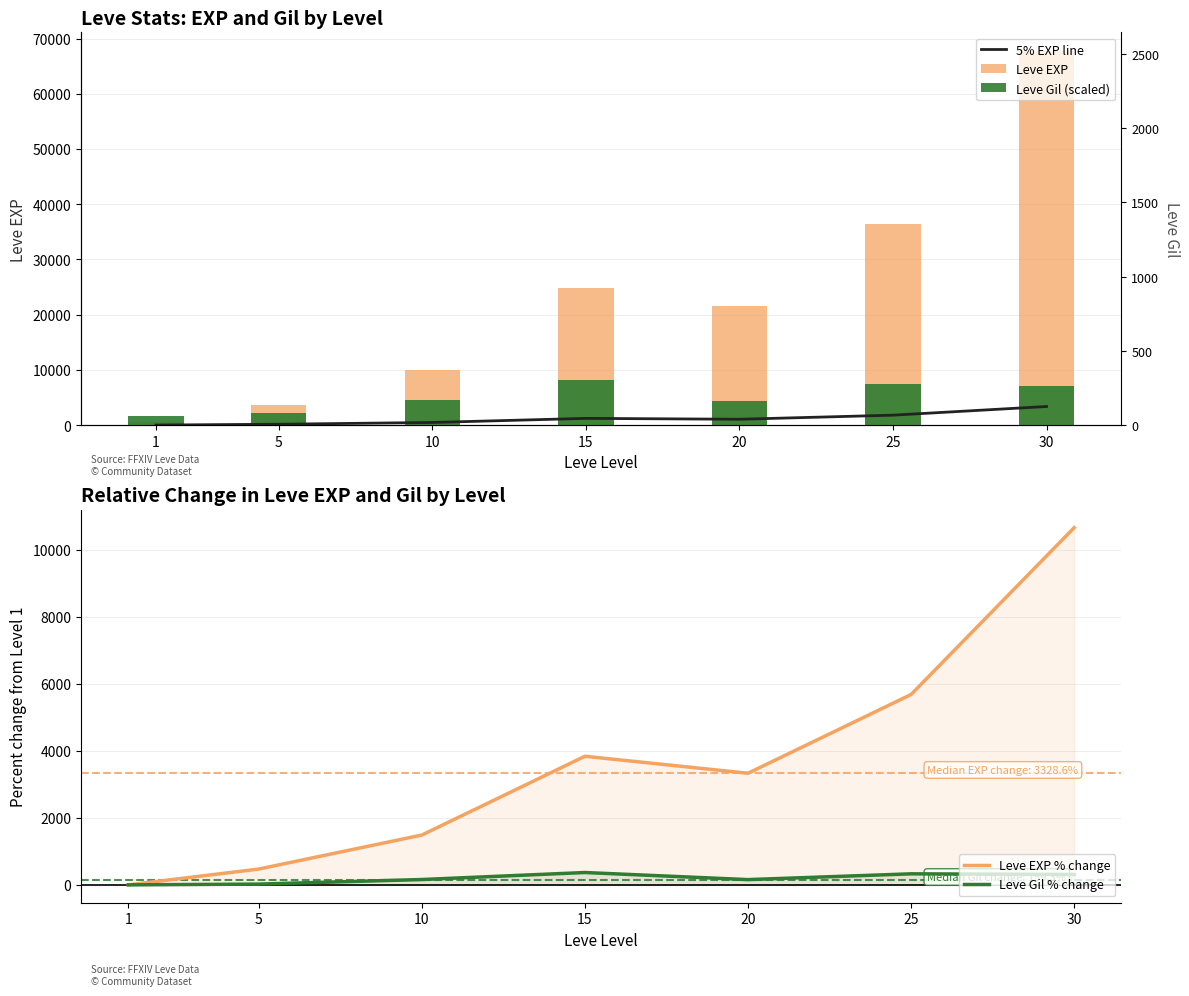

Is the value of Leve Gil % change at 25 greater than the value of Leve EXP % change at 20?

No